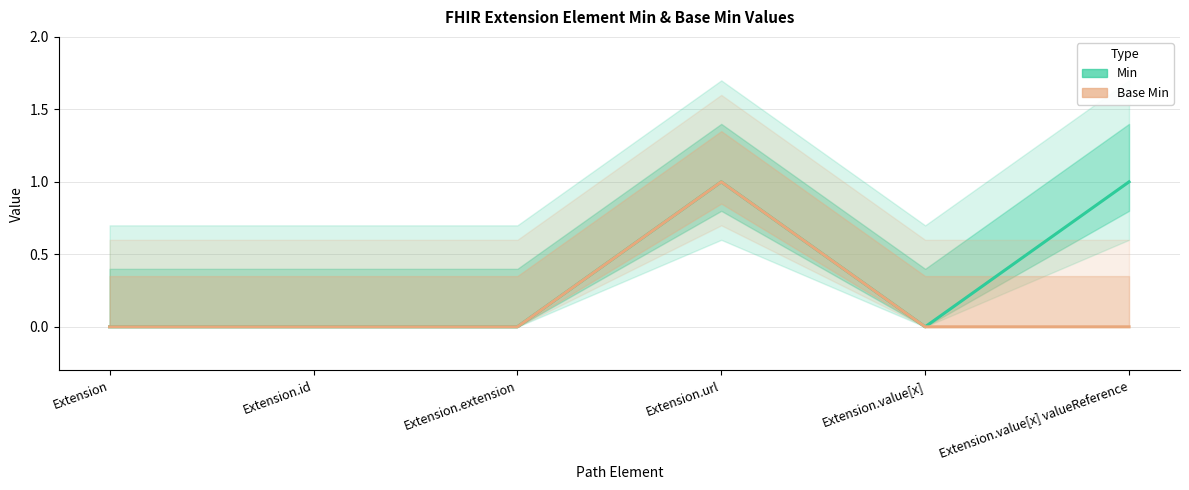

Which category has the lowest value in the Min series?

Extension